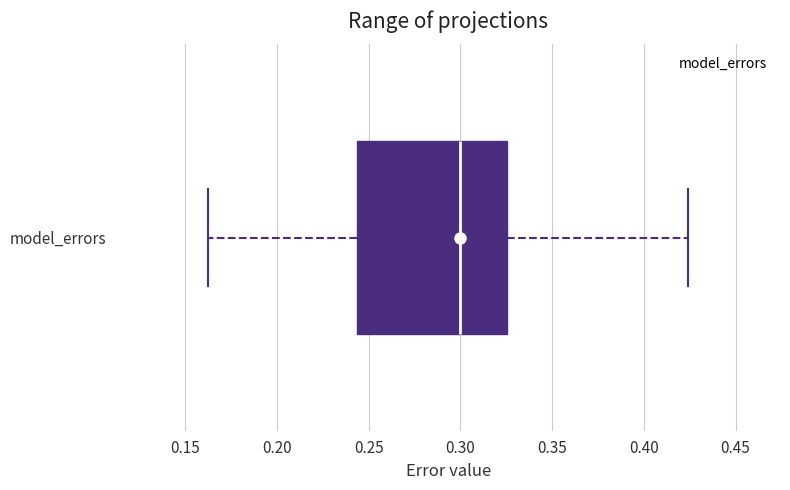

Transcribe this box plot: give where the median line is, the range the box spans, and where the two whiskers end, as read against the x-axis. The values are not printed on the chart, so give them approximately, as read against the axis.

median 0.300, box 0.245 to 0.325, whiskers 0.160 to 0.425